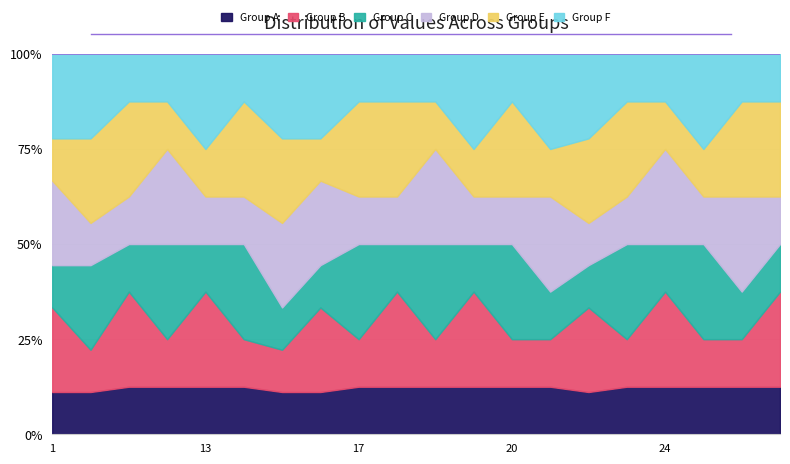

Which series changed the most between 13 and 22?

Group E